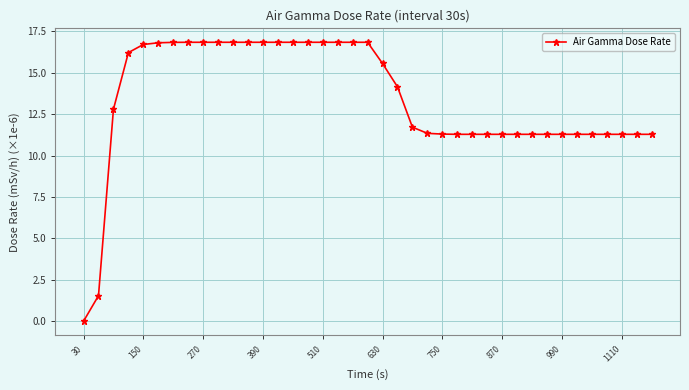

What is the difference between the maximum and minimum values?

16.8